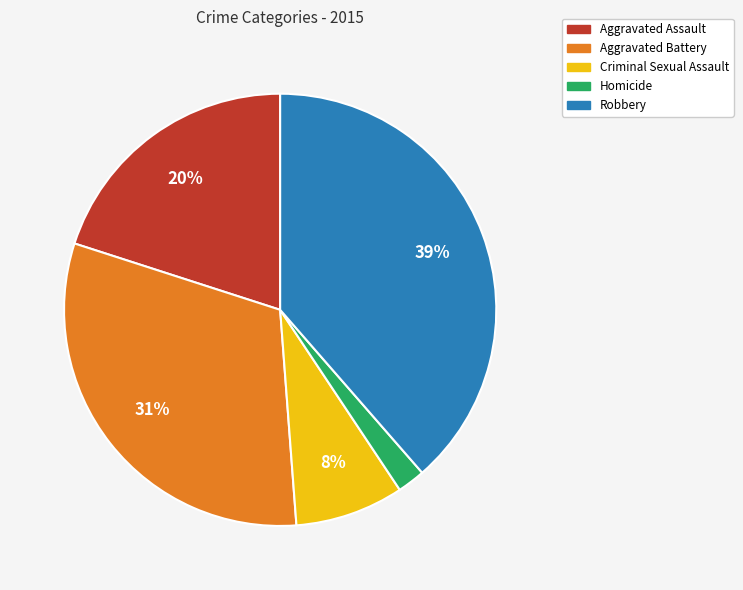

Is it true that Aggravated Battery is 42% of the pie?

False